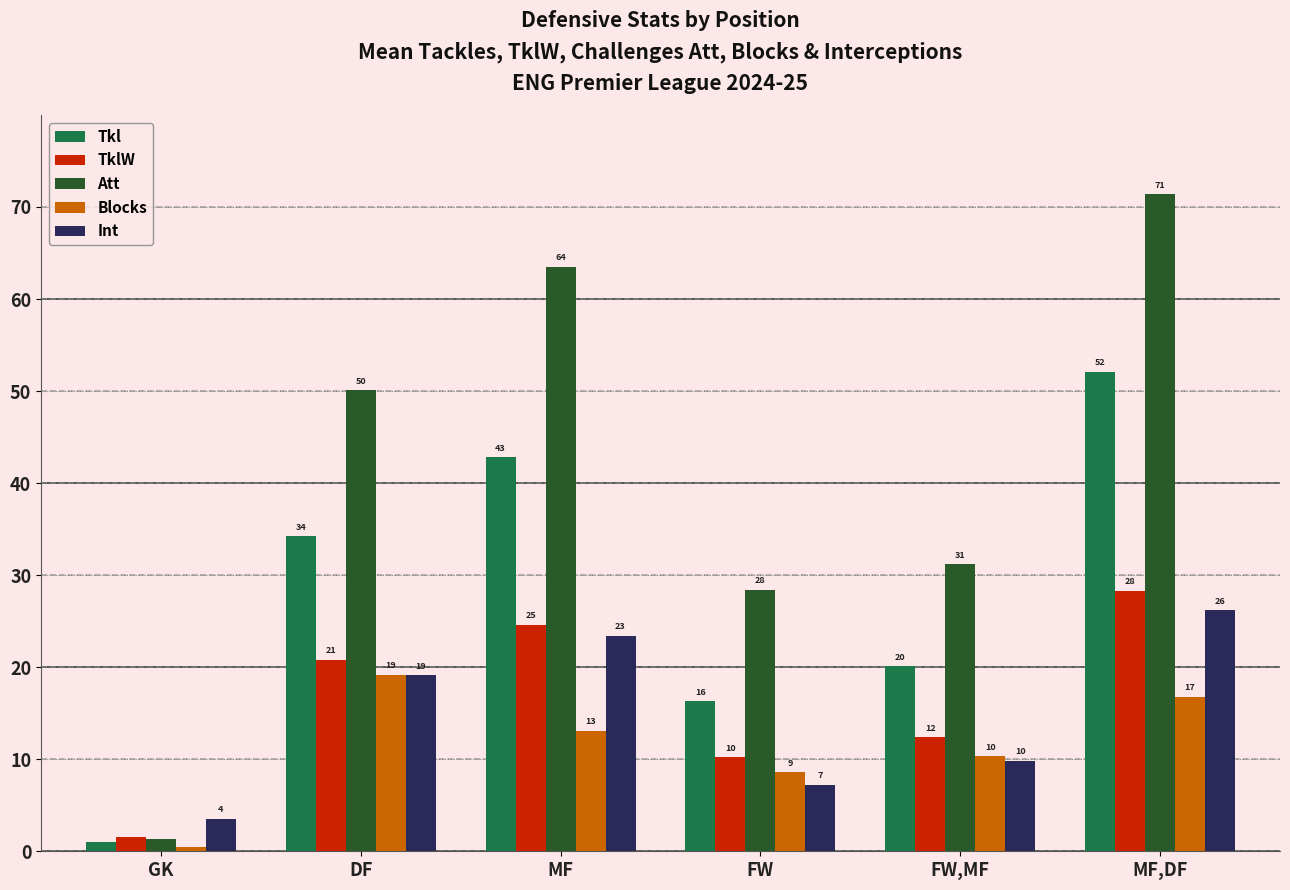

What are all the series names shown in the legend?

Tkl, TklW, Att, Blocks, Int